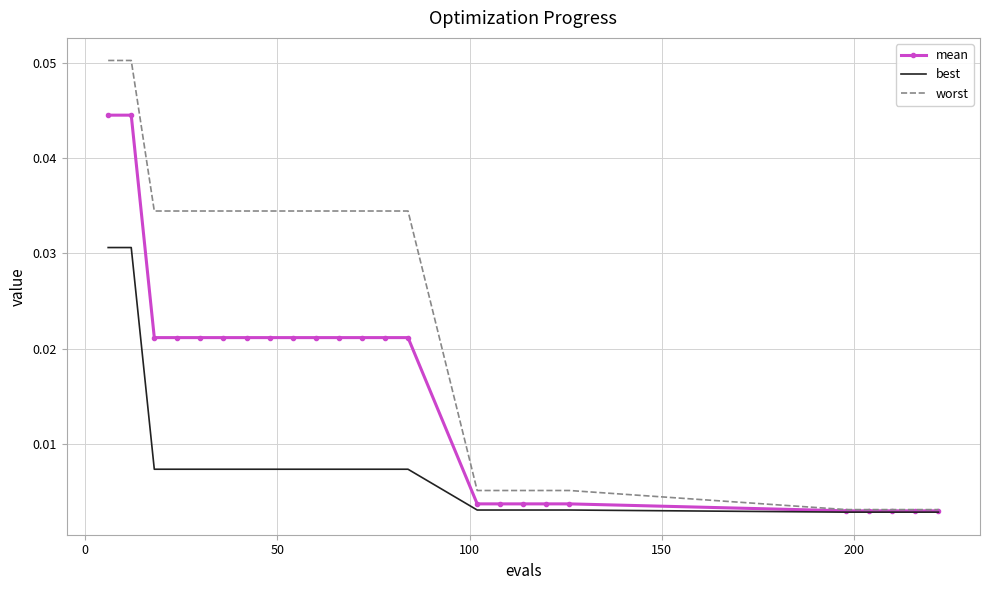

Rank the series by their maximum value, from lowest to highest.

best, mean, worst